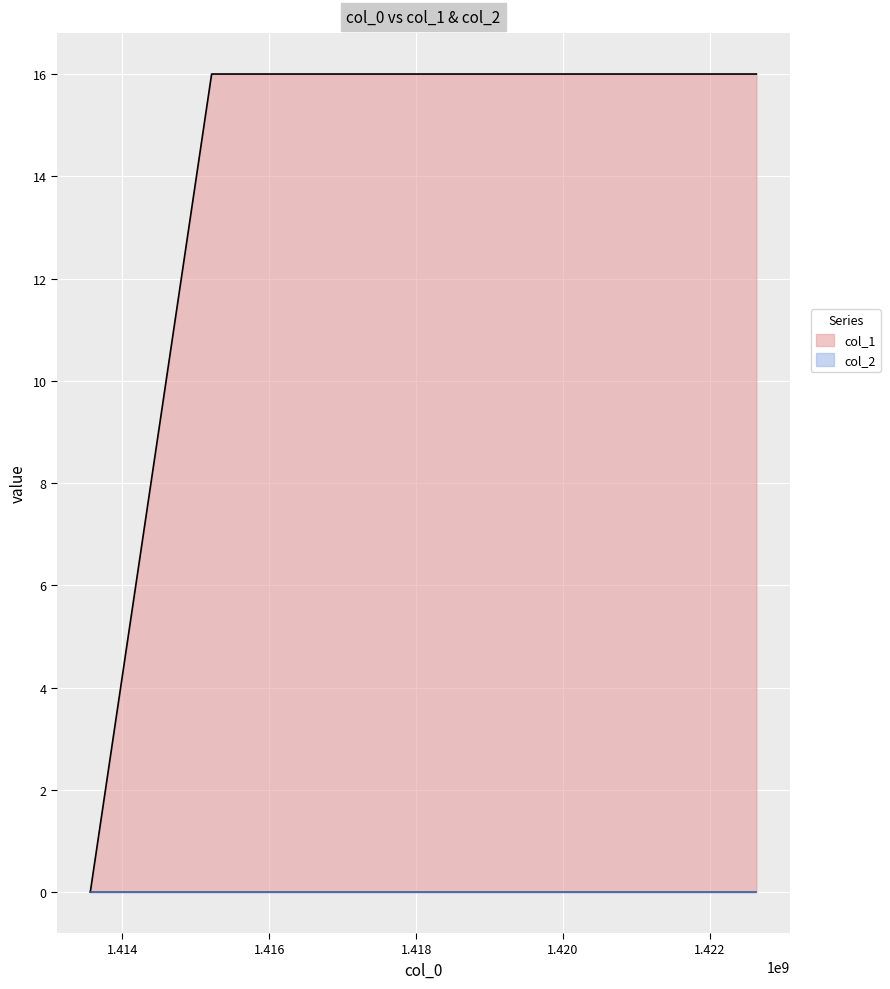

How many lines are shown in the chart?

2